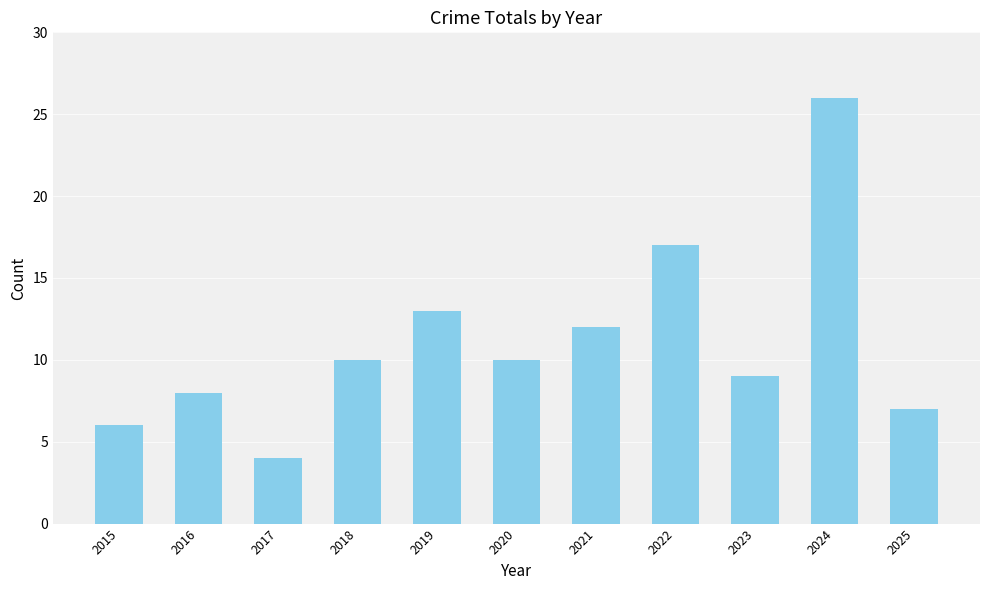

The chart shows a value of 26 at 2024. True or false?

True